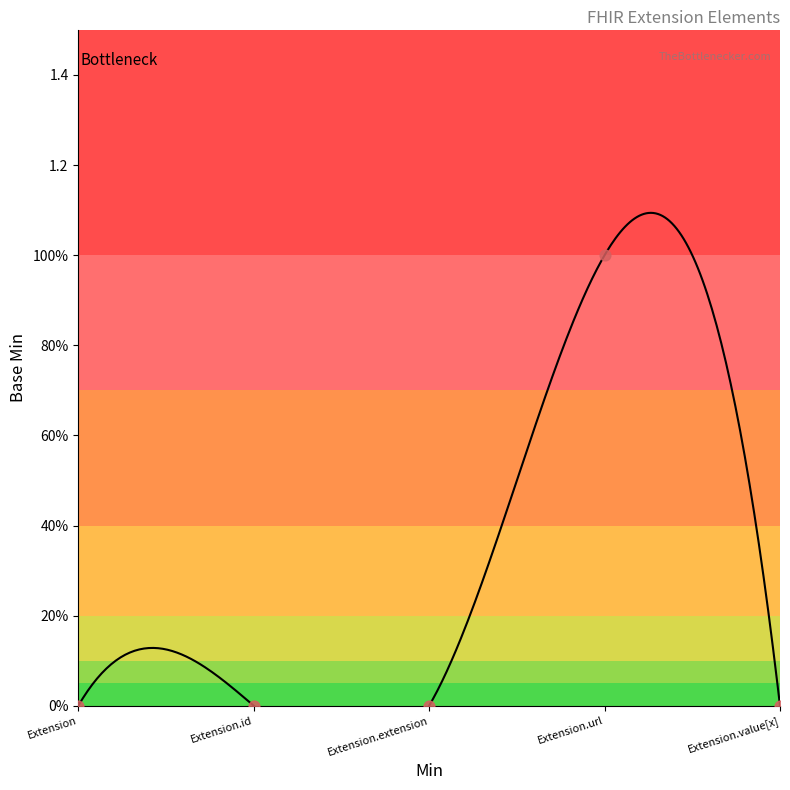

Which has a higher value, Extension or Extension.extension?

Extension